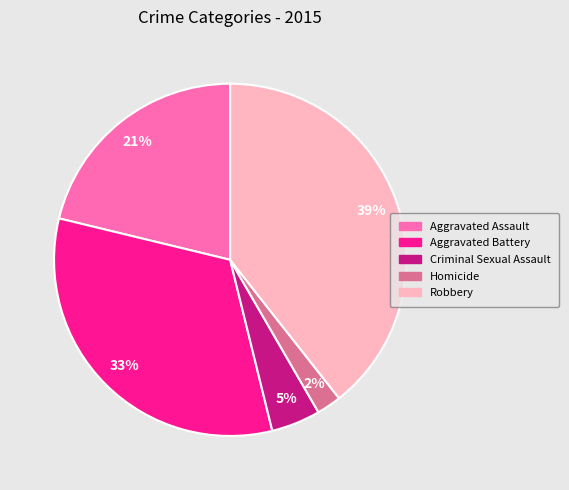

What is the largest slice in the pie chart?

Robbery